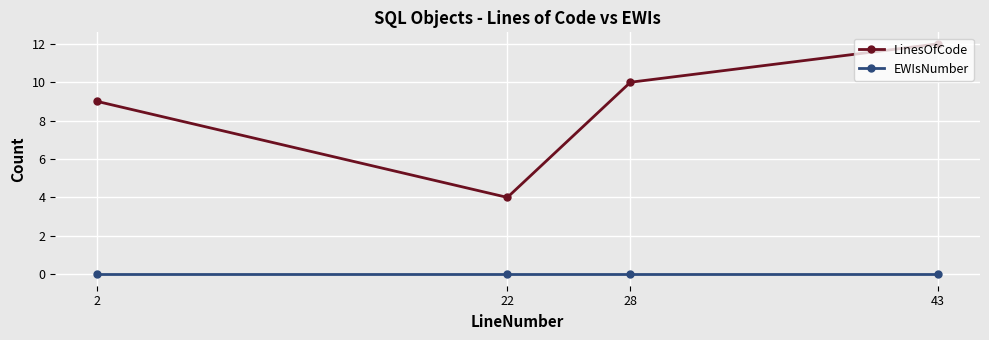

What is the difference between the LinesOfCode values at 2 and 28?

1